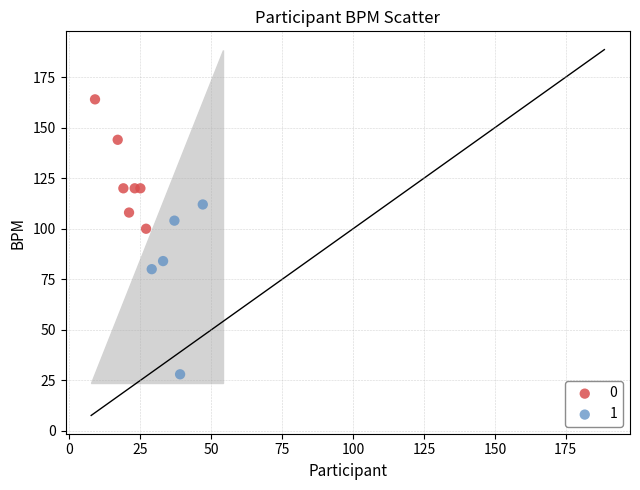

What are all the series names shown in the legend?

0, 1